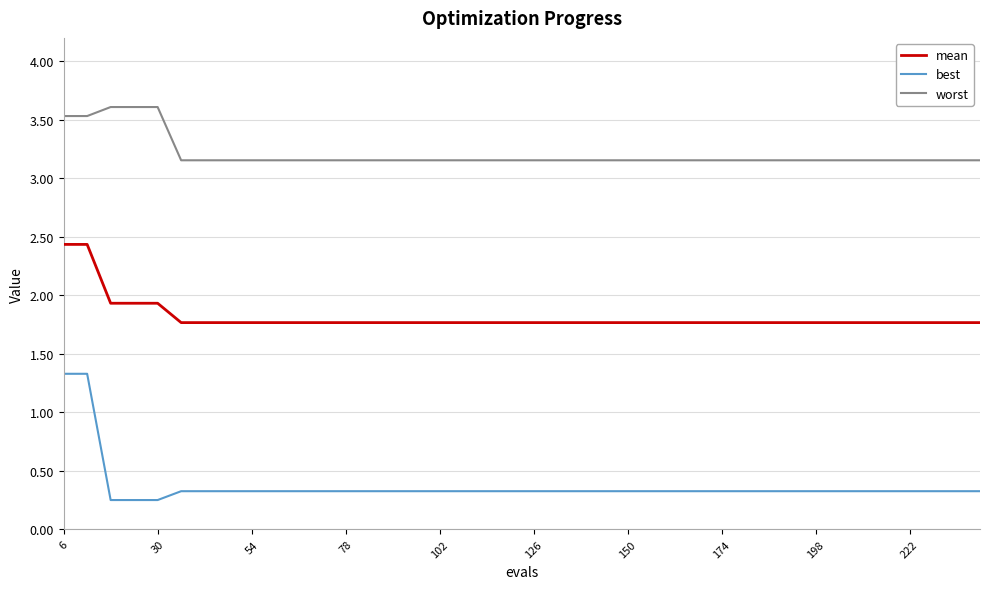

What is the average value of the mean series?

1.8